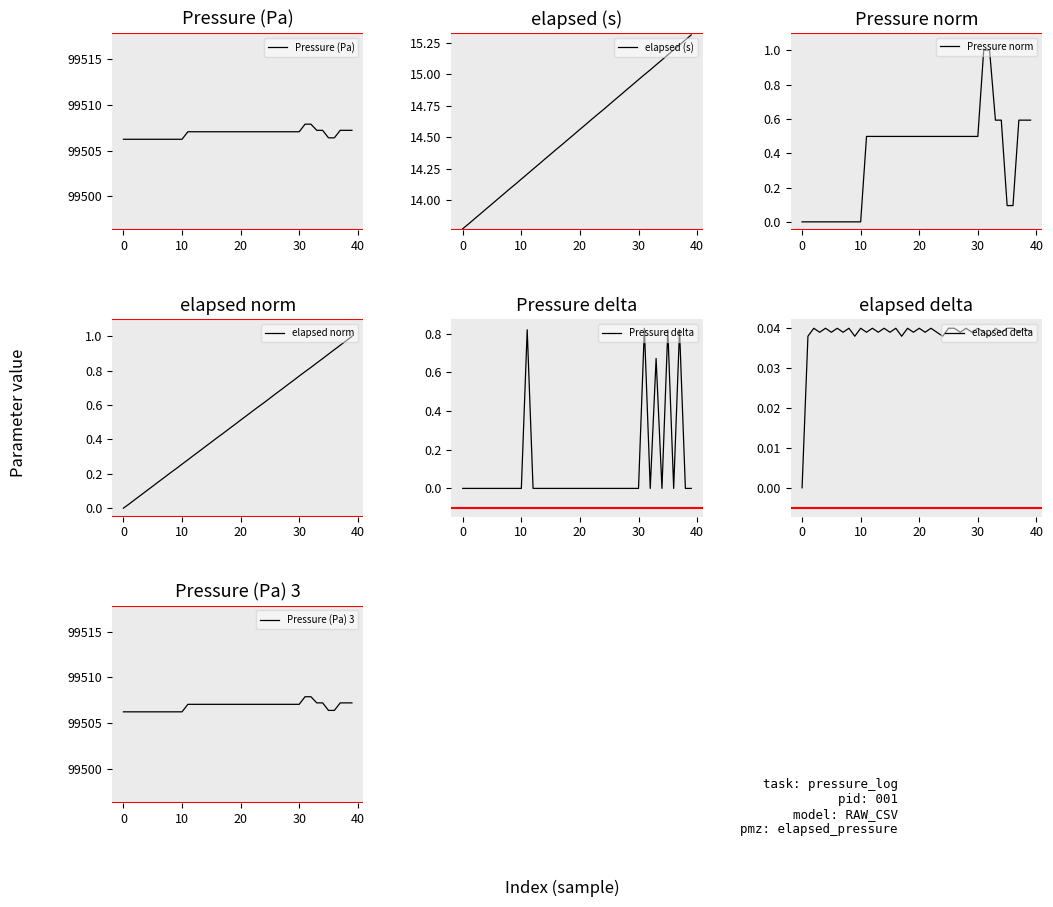

How many values in the pressure series are below 99507?

13